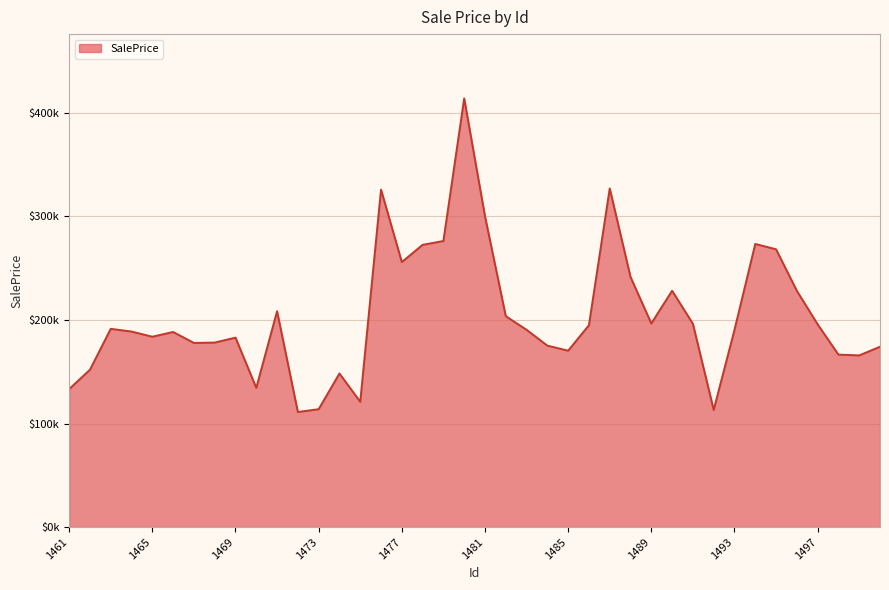

Does the chart display data point markers on the line(s)?

No